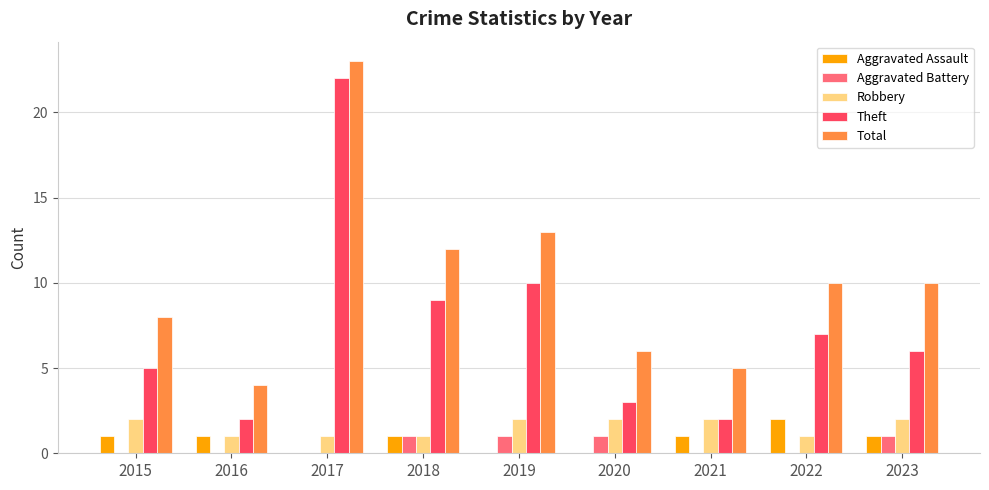

Is it true that Robbery equals 1 at 2017?

True